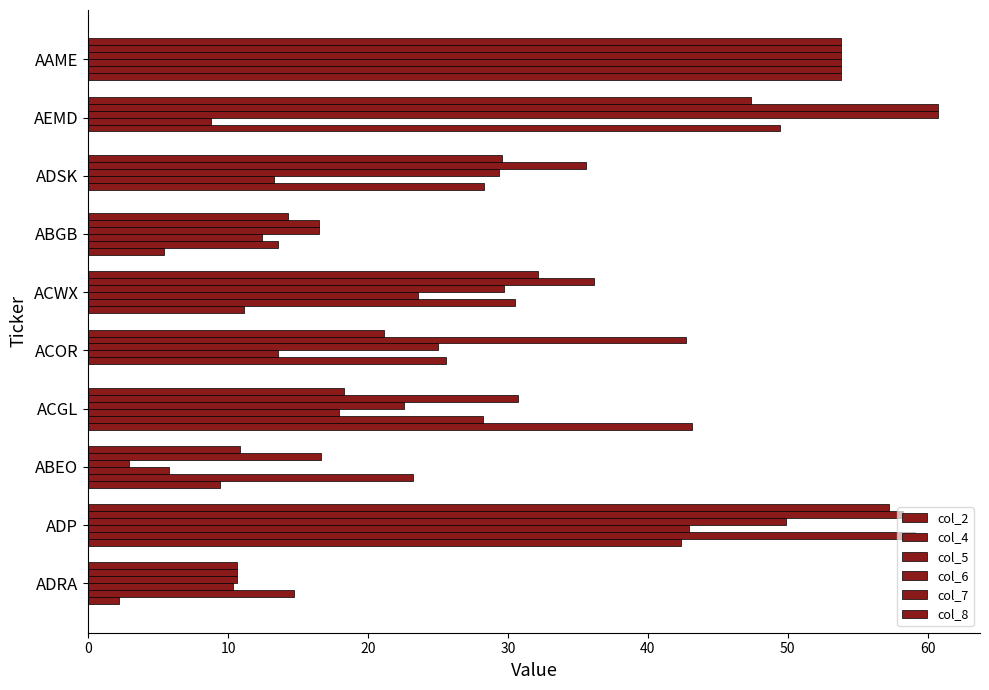

Count the number of categories in the chart.

10